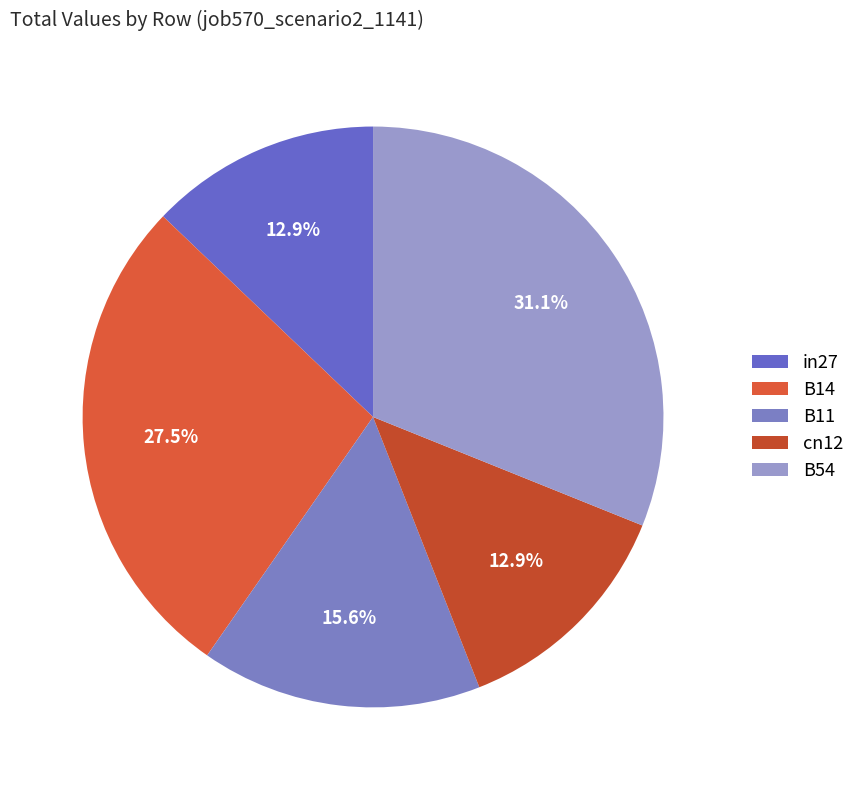

How many segments does this pie chart have?

5